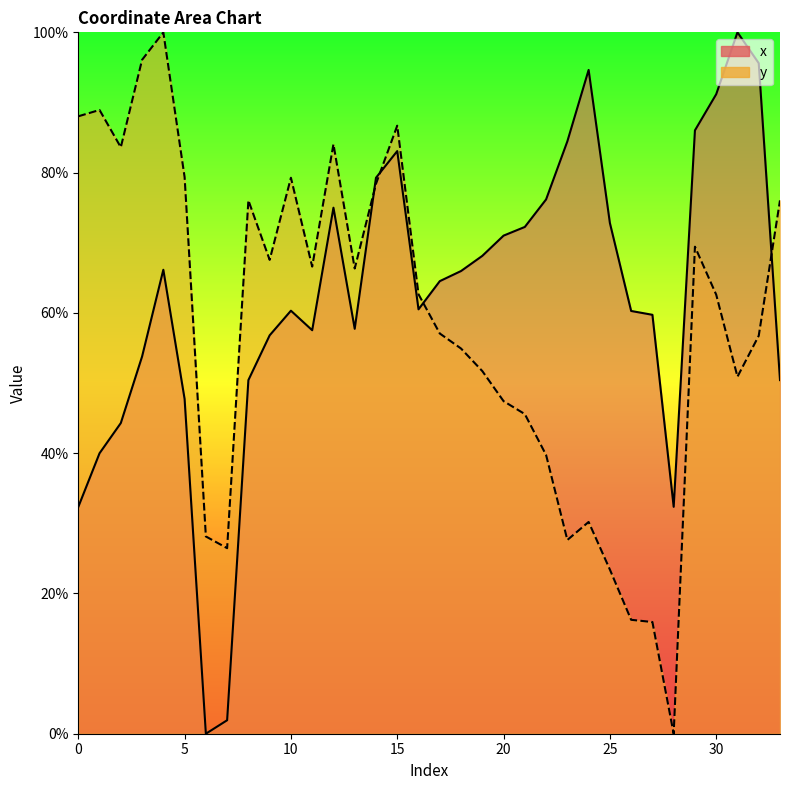

What are all the series names shown in the legend?

x, y